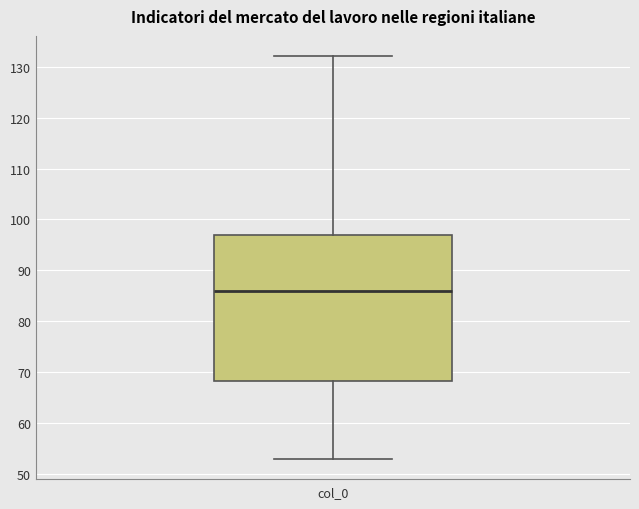

Transcribe this box plot: give where the median line is, the range the box spans, and where the two whiskers end, as read against the y-axis. The values are not printed on the chart, so give them approximately, as read against the axis.

median 86, box 68 to 97, whiskers 53 to 132